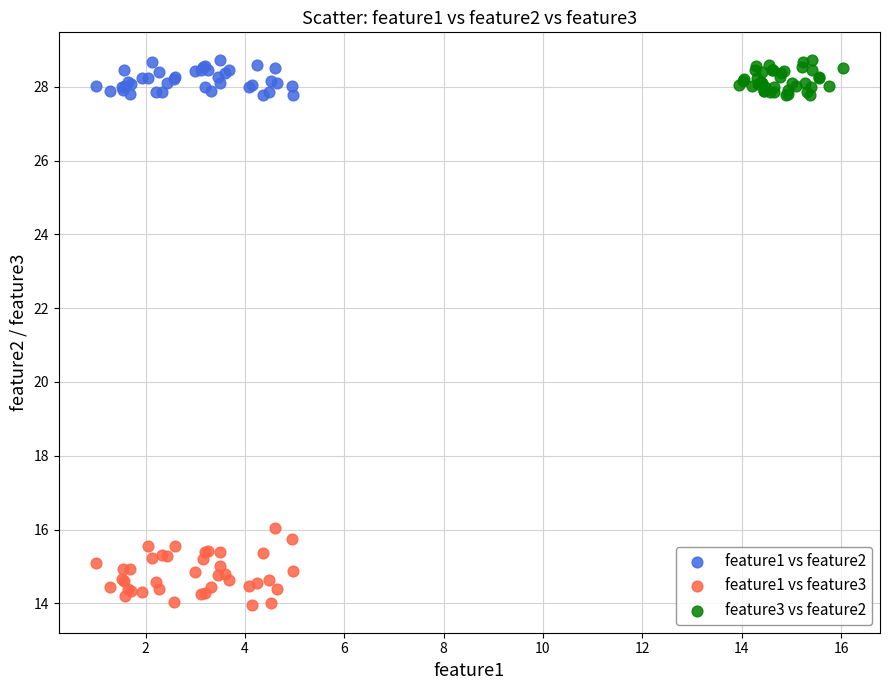

What are all the series names shown in the legend?

feature1 vs feature2, feature1 vs feature3, feature3 vs feature2